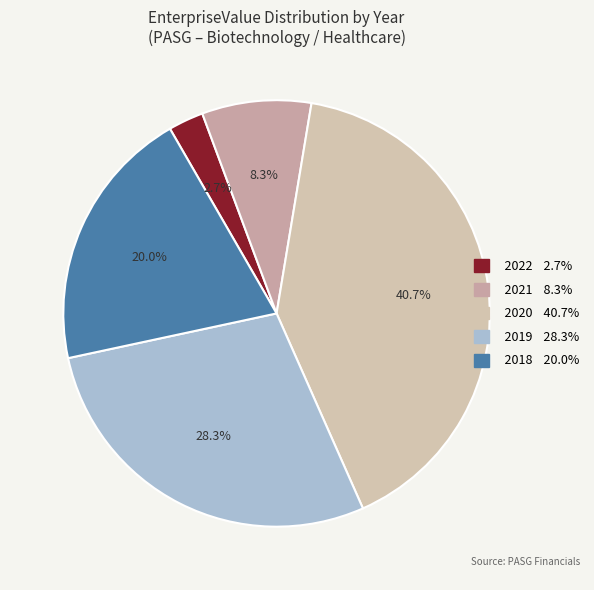

To the nearest percent, what percentage of the pie is 2022?

3%